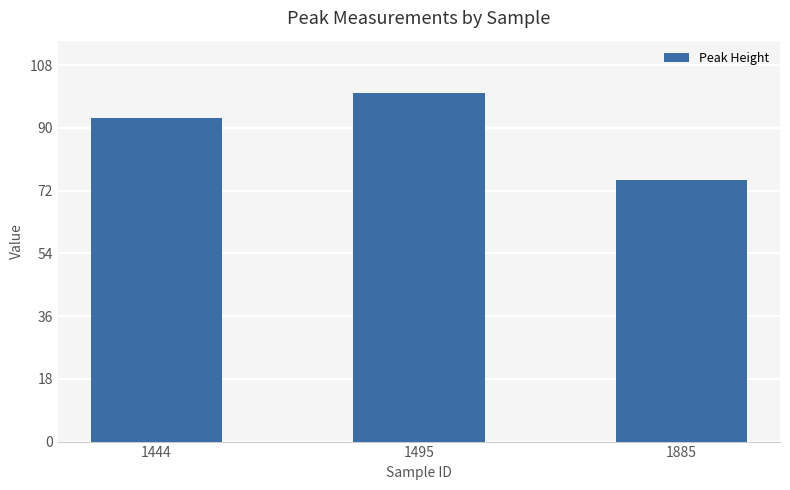

What is the sum of all values?

267.7